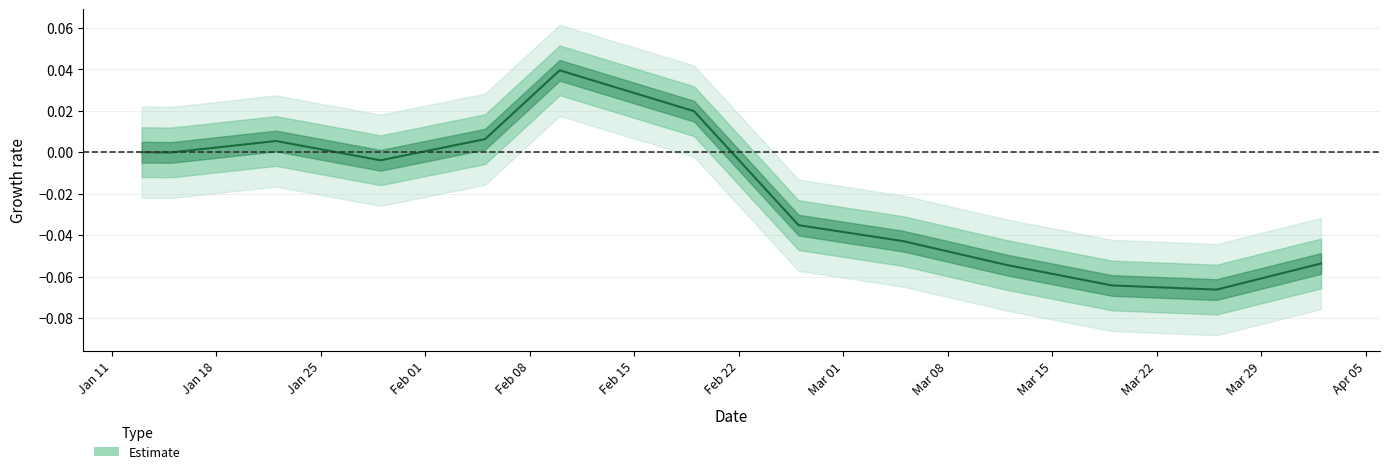

What is the label of the 10th point from the left?

Mar 15